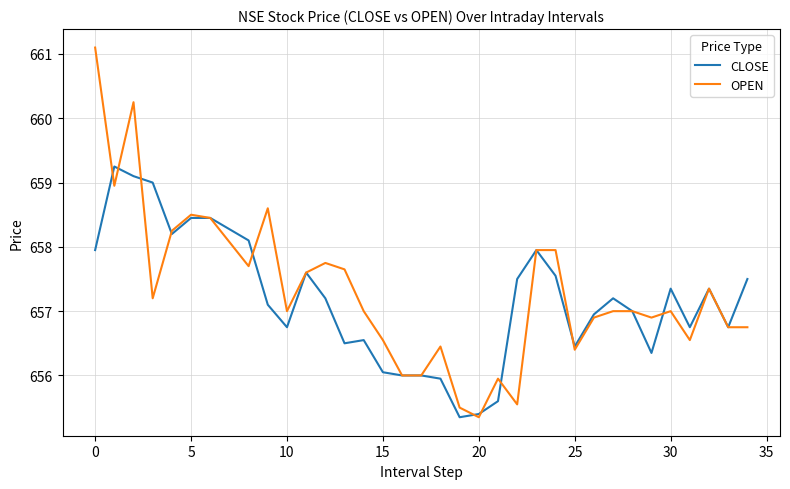

What is the greatest value displayed?

661.1